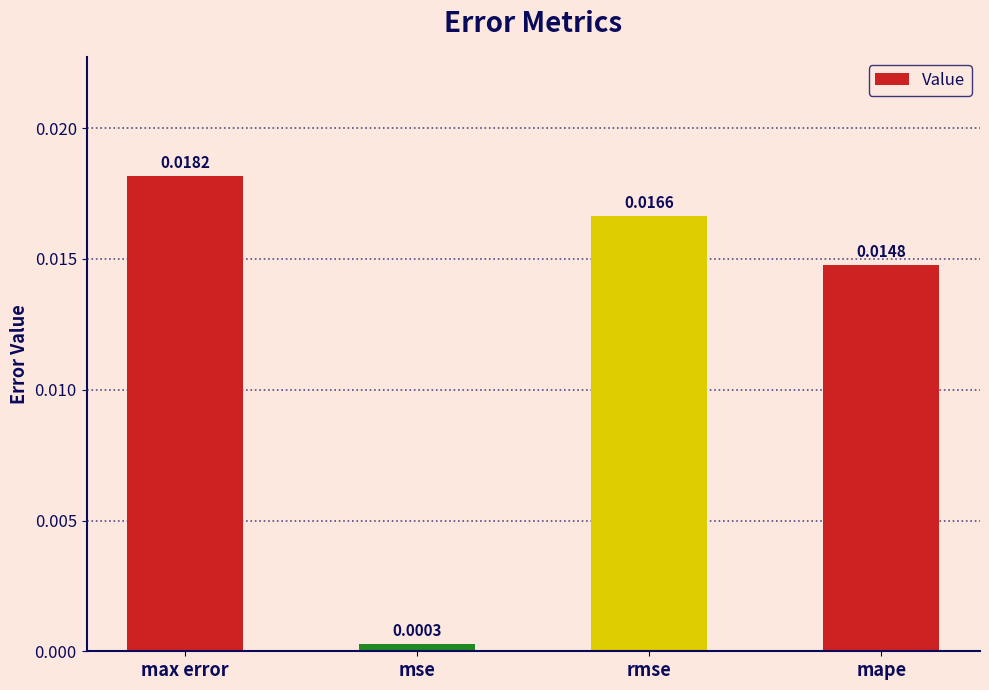

What is the label of the 4th bar from the left?

mape